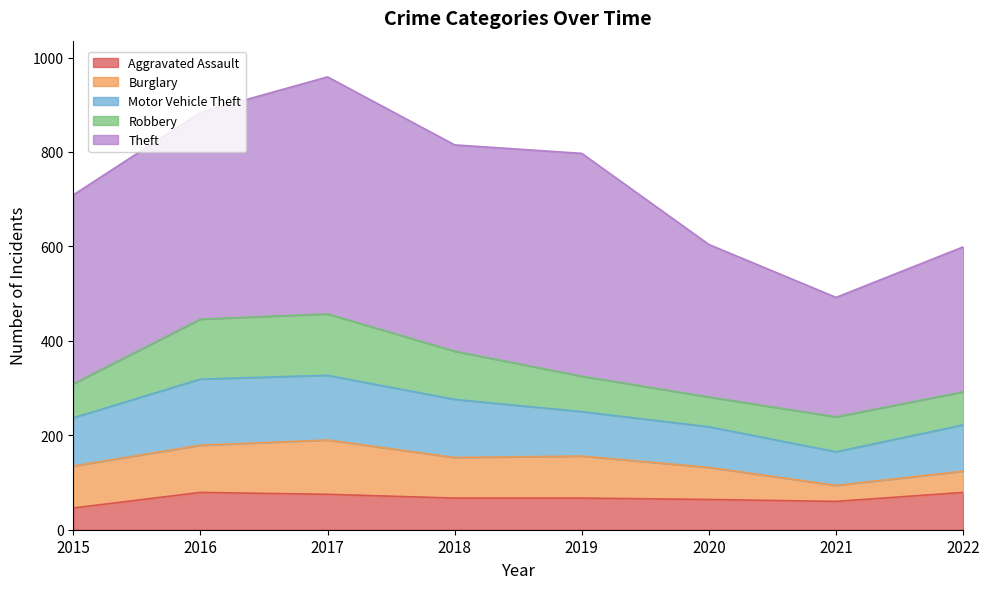

What is the difference between the Motor Vehicle Theft values at 2015 and 2019?

8